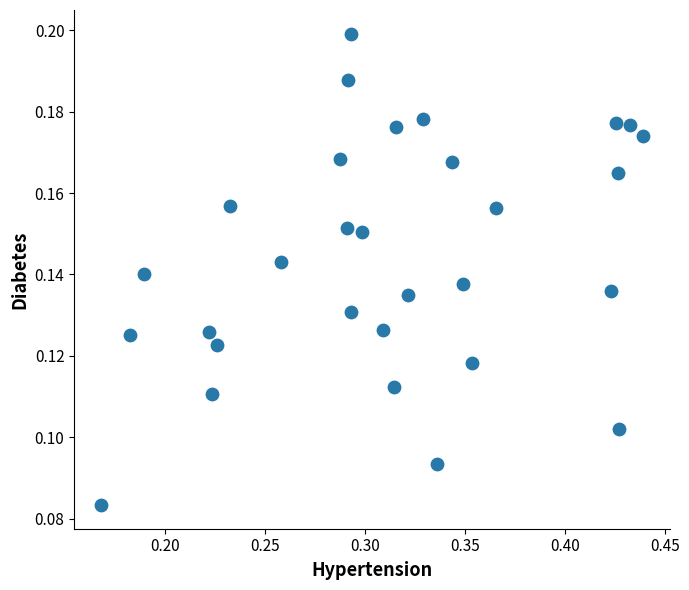

What is the range of X values (max minus min)?

0.3